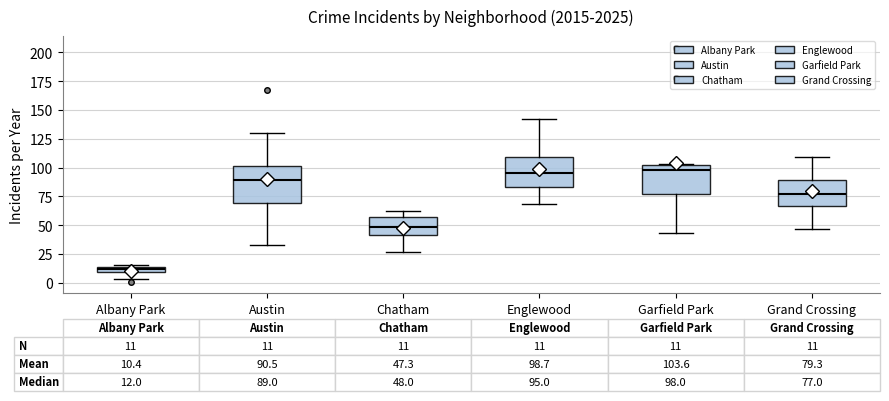

Comparing the boxes themselves (not the whiskers), which one is the tallest?

Austin